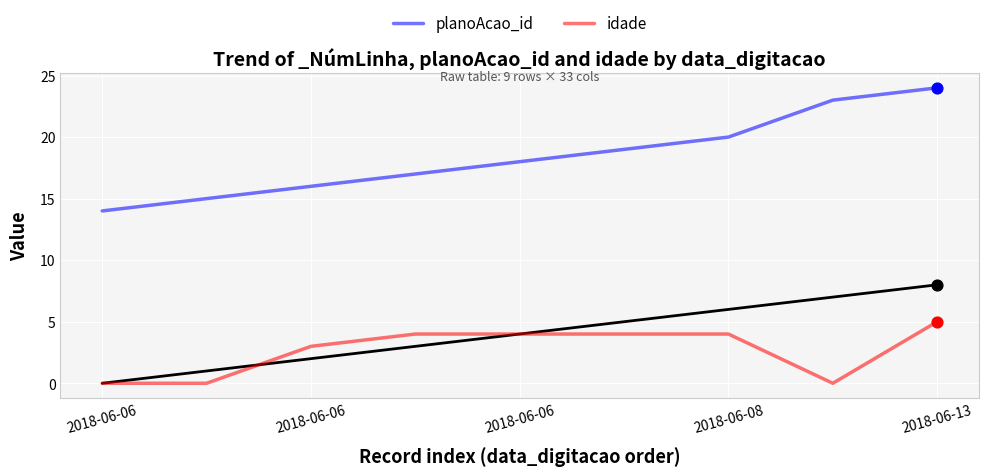

Which series has the largest Y range (max minus min)?

planoAcao_id